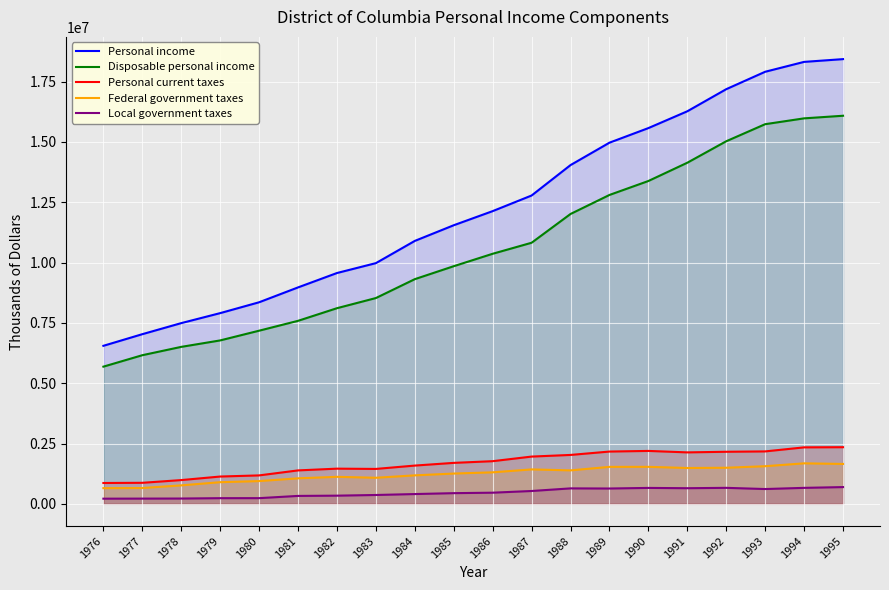

What is the difference between the Personal current taxes values at 1979 and 1976?

267562